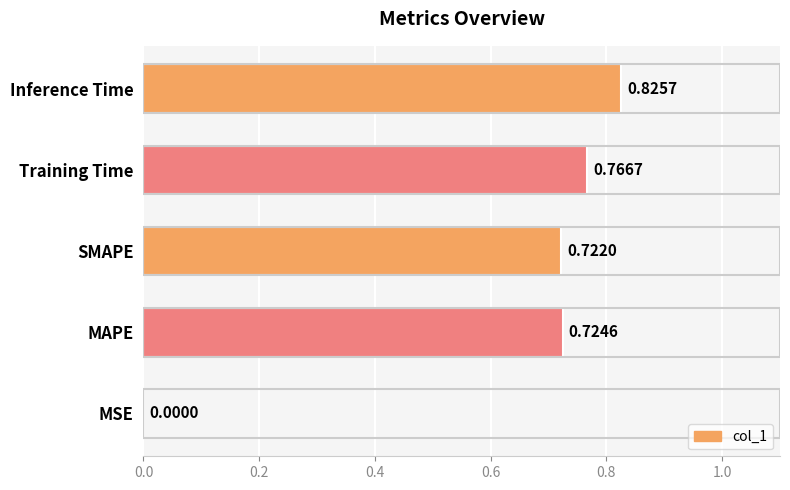

Which label corresponds to the largest value in the chart?

Inference Time